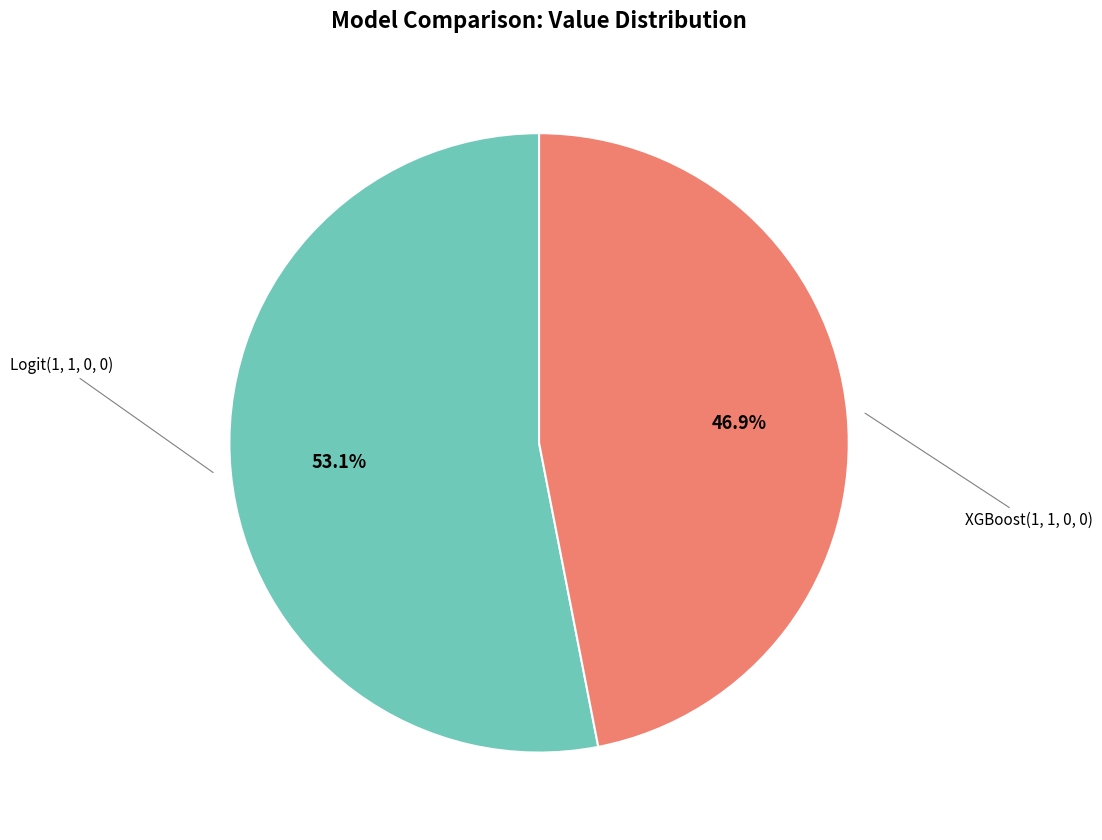

Is there a majority slice in this chart?

Yes